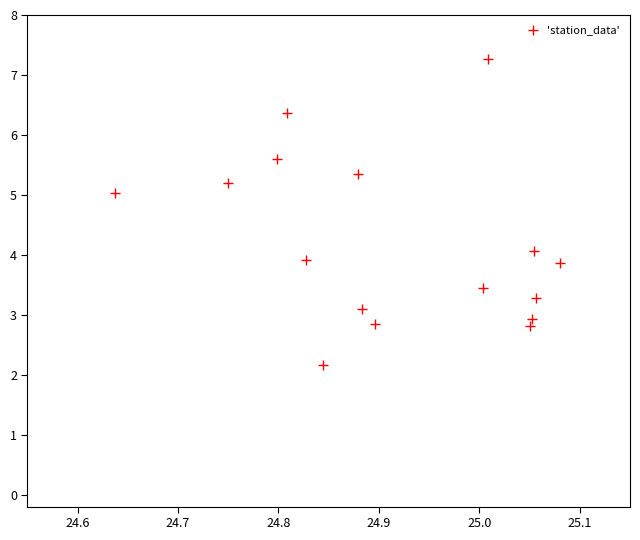

What is the range of Y values (max minus min)?

5.1